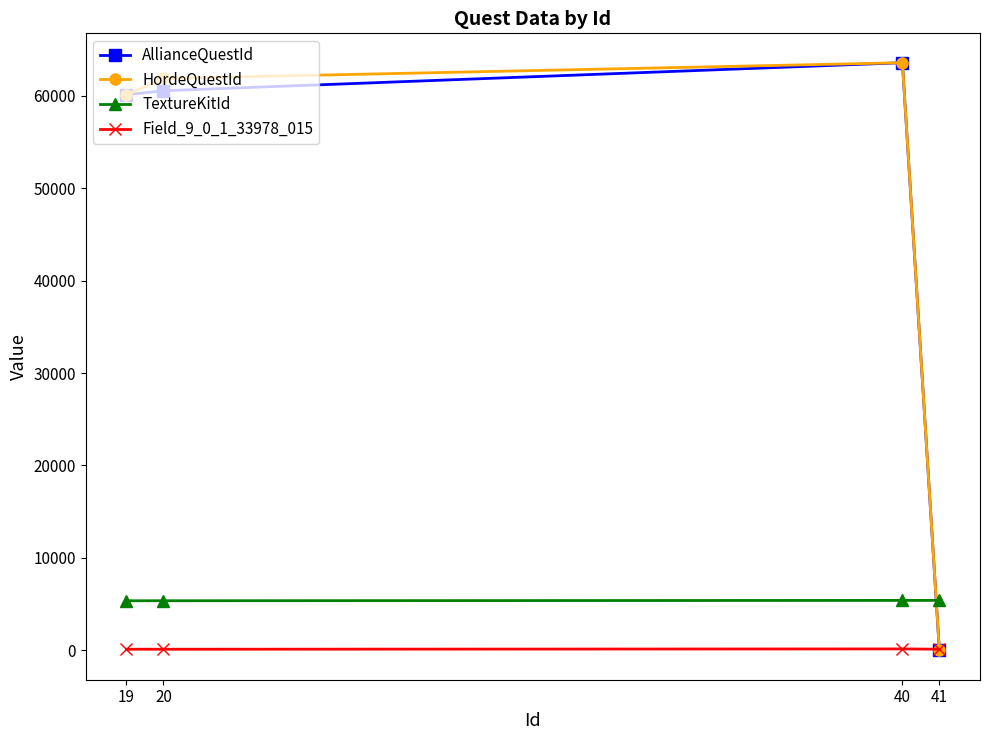

The value of HordeQuestId at 20 is 61874. True or false?

True